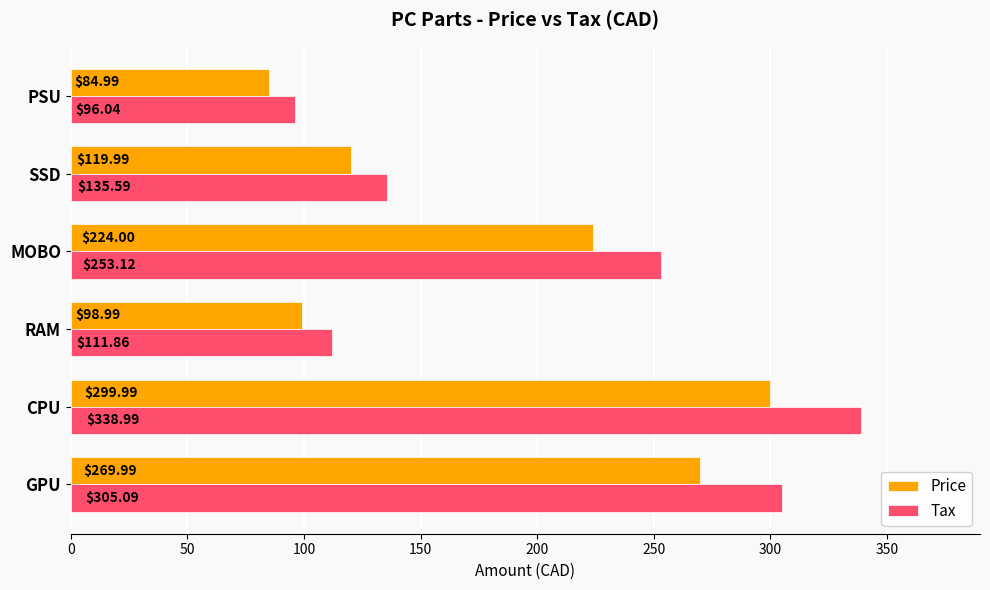

How many data points in Tax are less than 253?

3